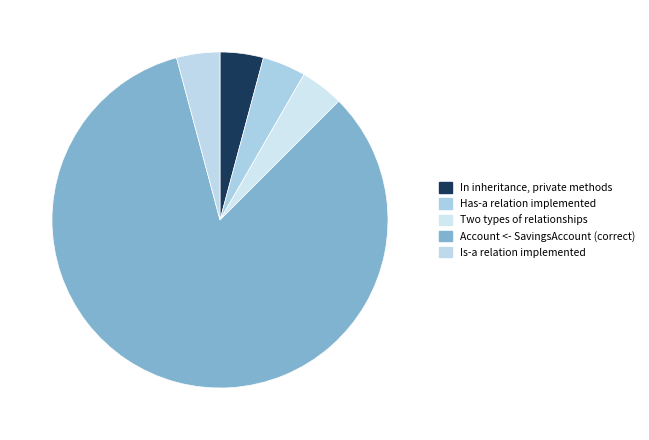

Count the number of slices in the pie.

5